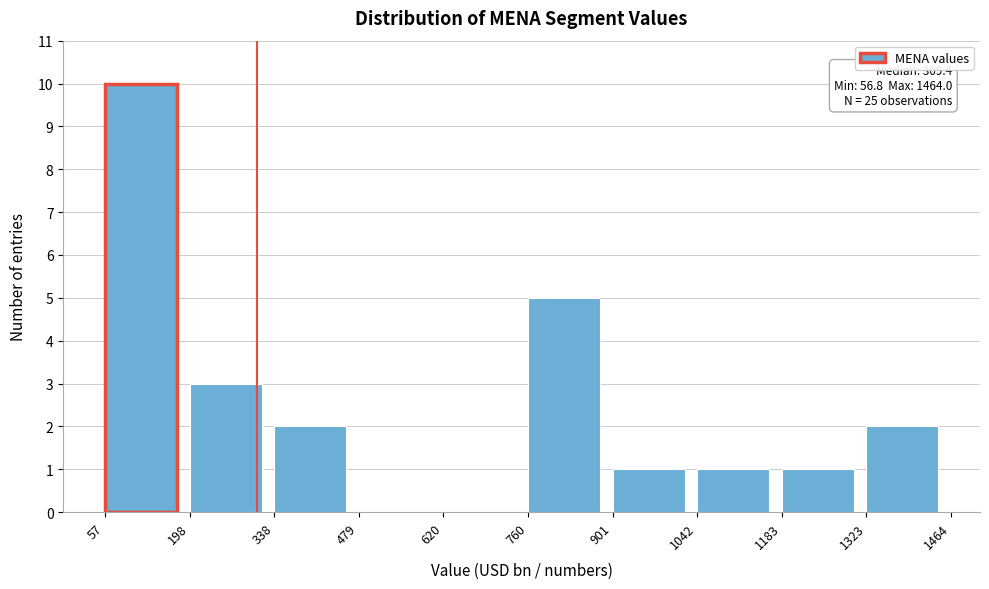

Over which range of the x-axis is the bar tallest?

57 to 198